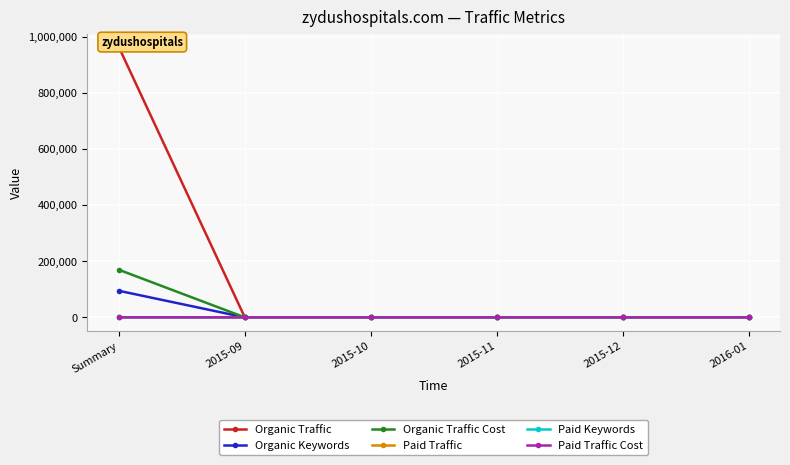

At which label does Organic Traffic reach its peak?

Summary